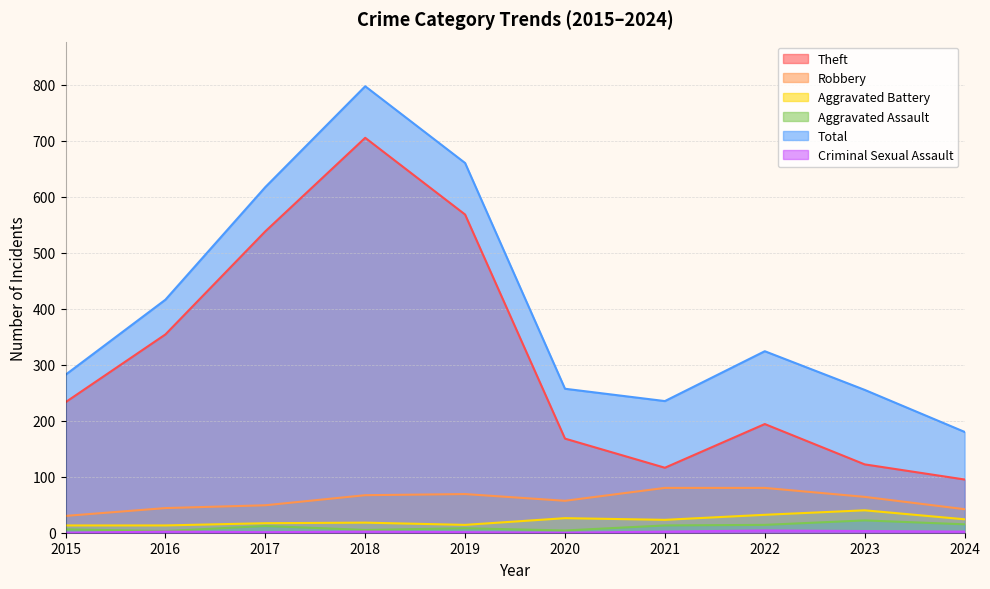

What is the total value across all series at 2021?

469